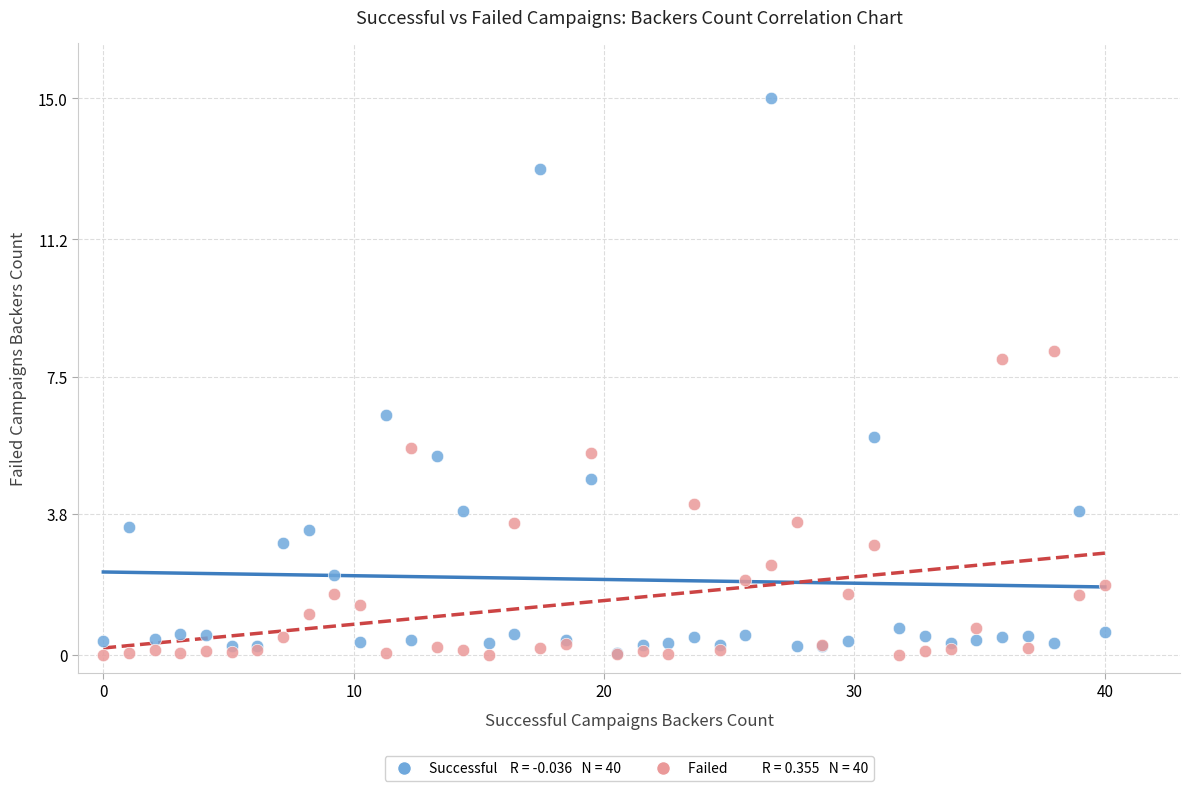

Across all series, what Y value is closest to 7?

6.5